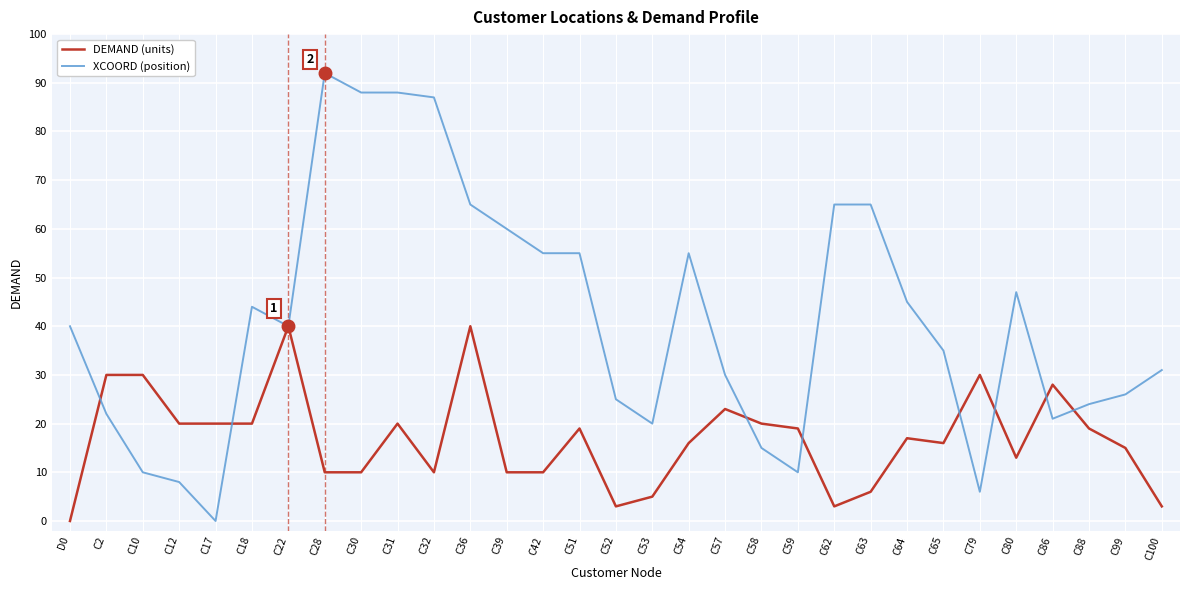

True or false: DEMAND (units) has a value of 17 at C64.

True